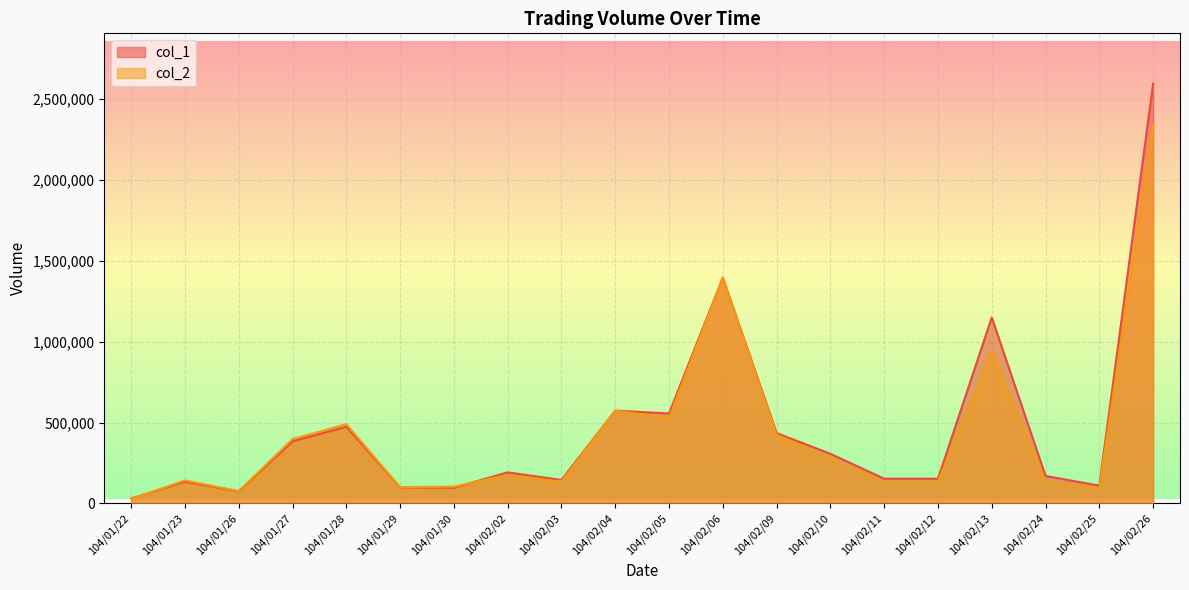

Where is col_1 nearest to the value 1312500?

104/02/06